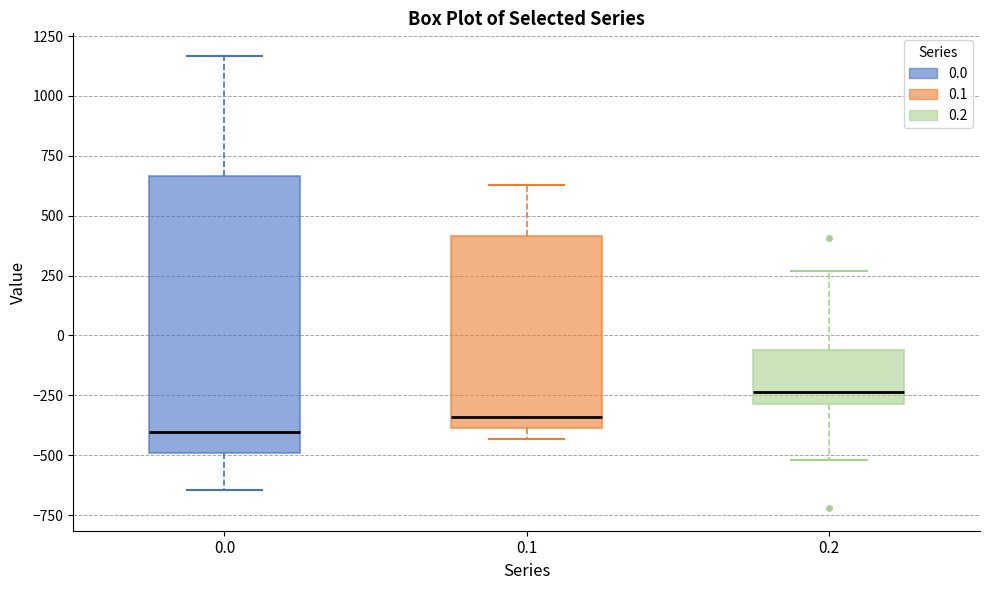

Reading left to right, read every box against the y-axis: the position of its median line, the range the box covers, and the ends of its whiskers. The values are not printed on the chart, so give them approximately, as read against the axis.

0.0: median -400, box -500 to 650, whiskers -650 to 1150
0.1: median -350, box -400 to 400, whiskers -450 to 650
0.2: median -250, box -300 to -50, whiskers -500 to 250